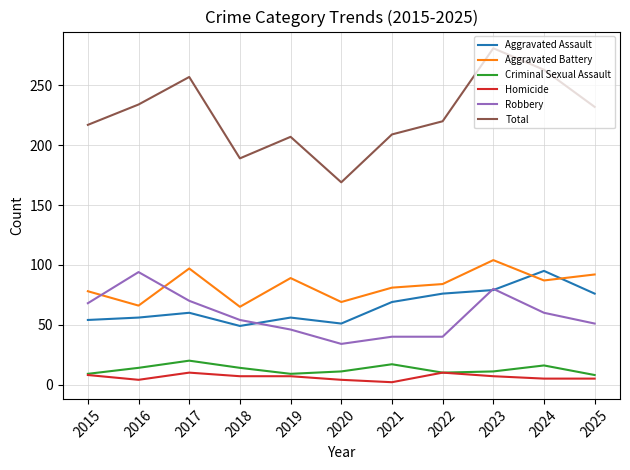

True or false: Robbery and Total intersect in this chart.

False